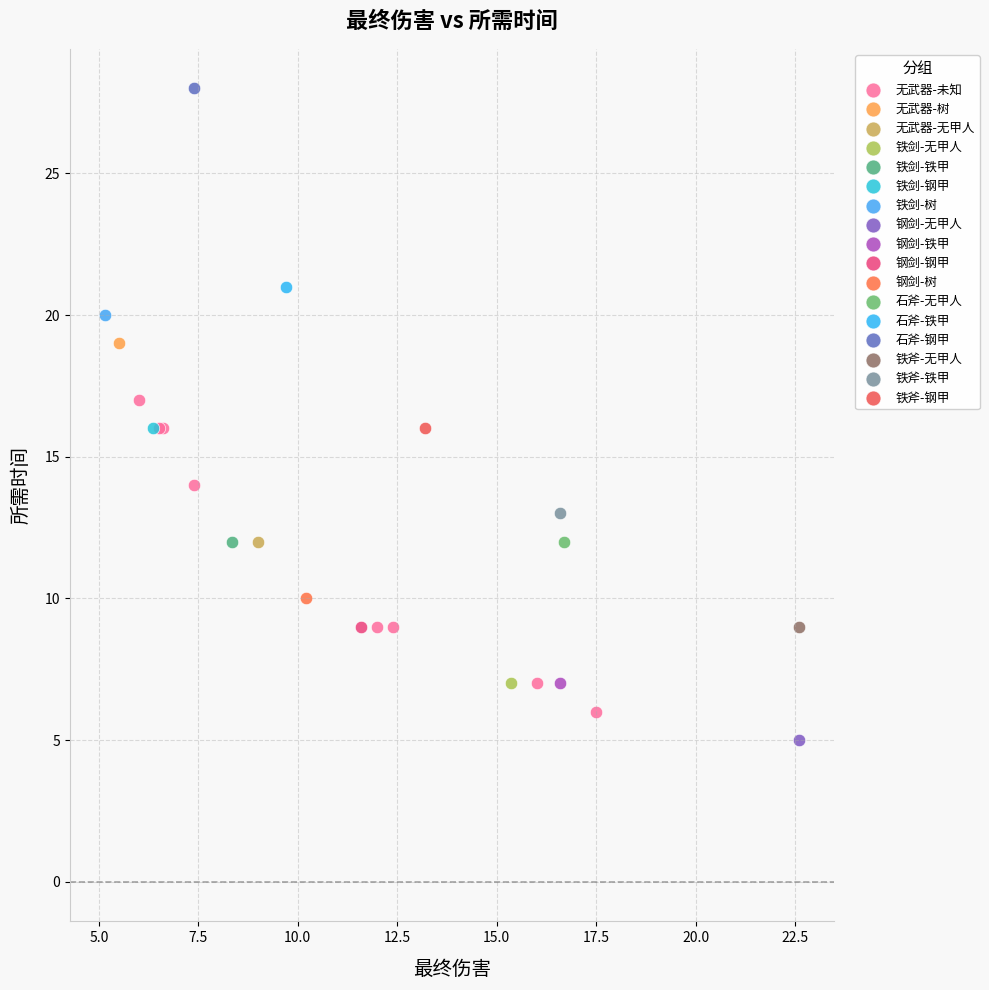

What are all the series names shown in the legend?

无武器-未知, 无武器-树, 无武器-无甲人, 铁剑-无甲人, 铁剑-铁甲, 铁剑-钢甲, 铁剑-树, 钢剑-无甲人, 钢剑-铁甲, 钢剑-钢甲, 钢剑-树, 石斧-无甲人, 石斧-铁甲, 石斧-钢甲, 铁斧-无甲人, 铁斧-铁甲, 铁斧-钢甲